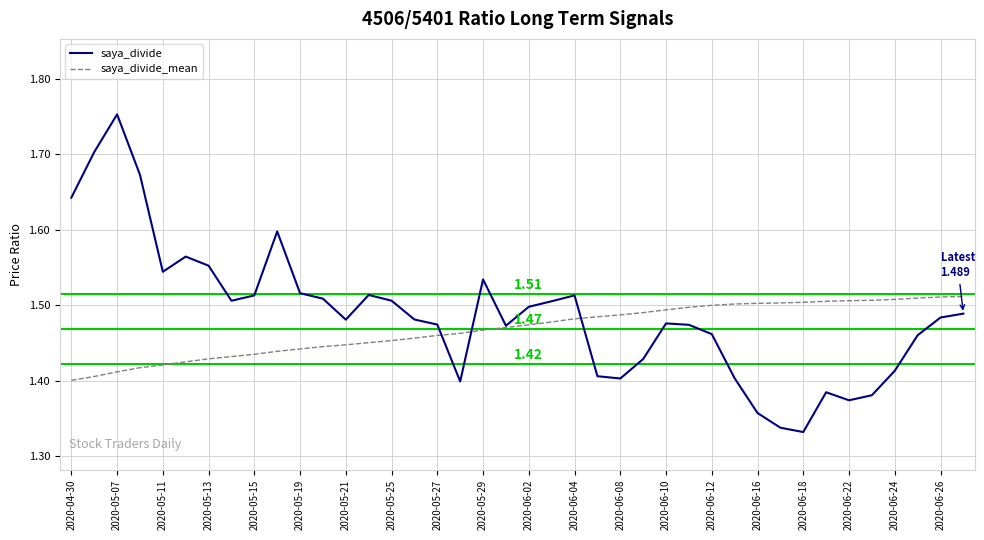

Which series has the widest spread of values?

saya_divide